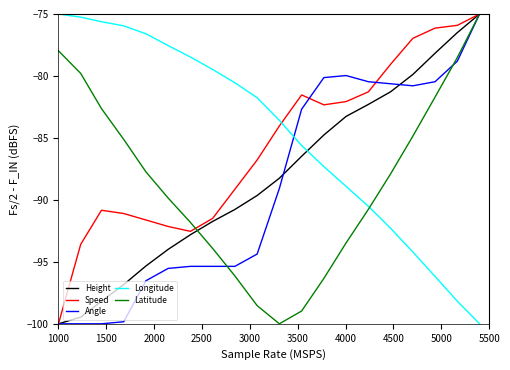

Does the chart have visible grid lines?

No